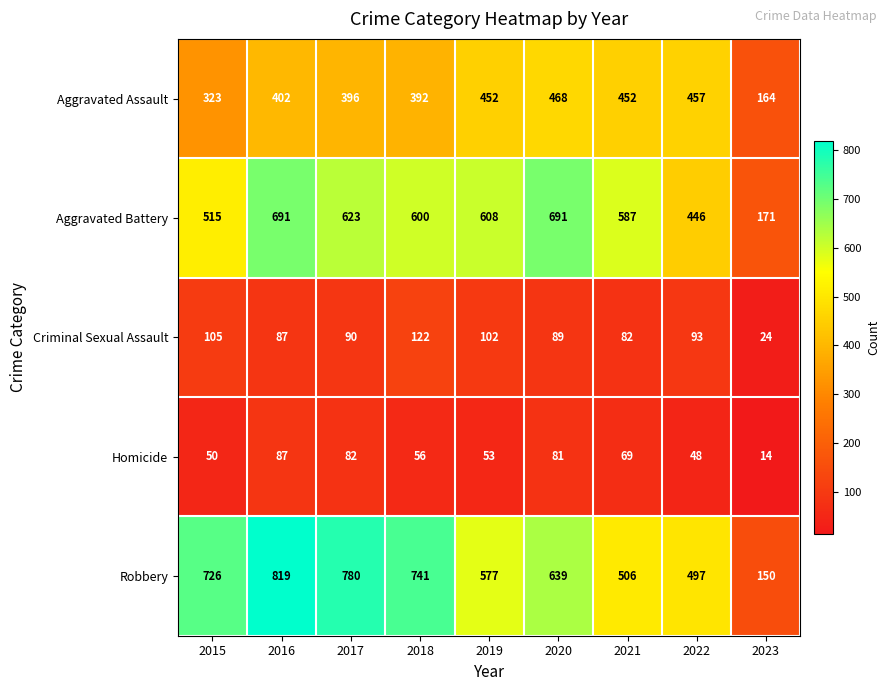

How many data points does each series have?

9